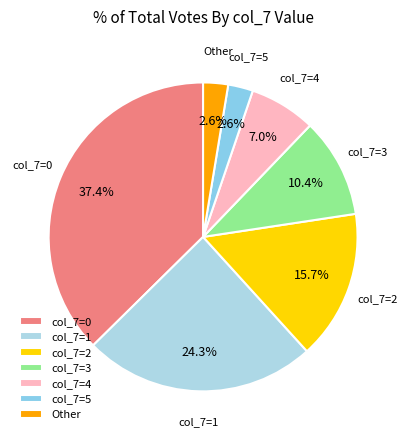

Which slice is the largest?

col_7=0